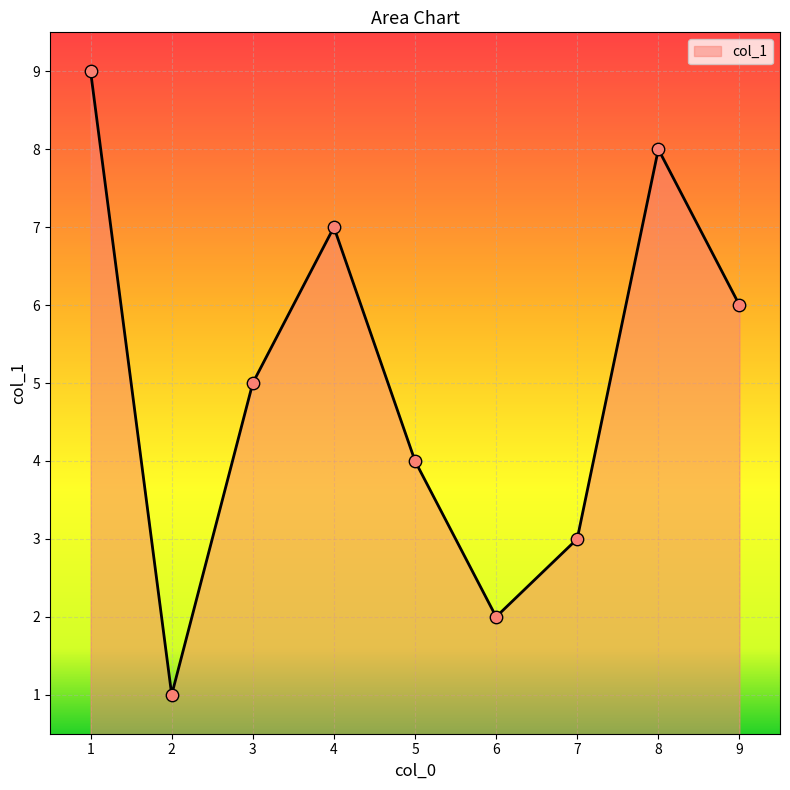

Which has a higher value, 3 or 5?

3